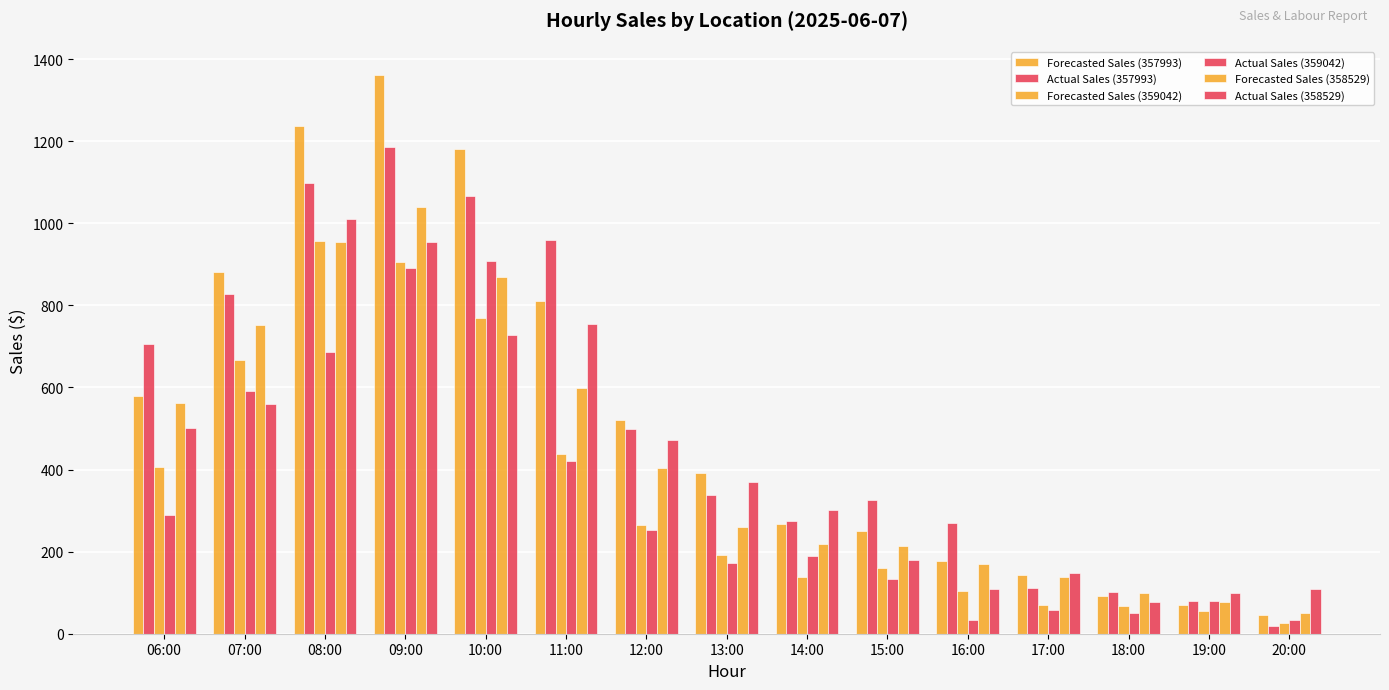

How many values in the Forecasted Sales (359042) series exceed 190?

8